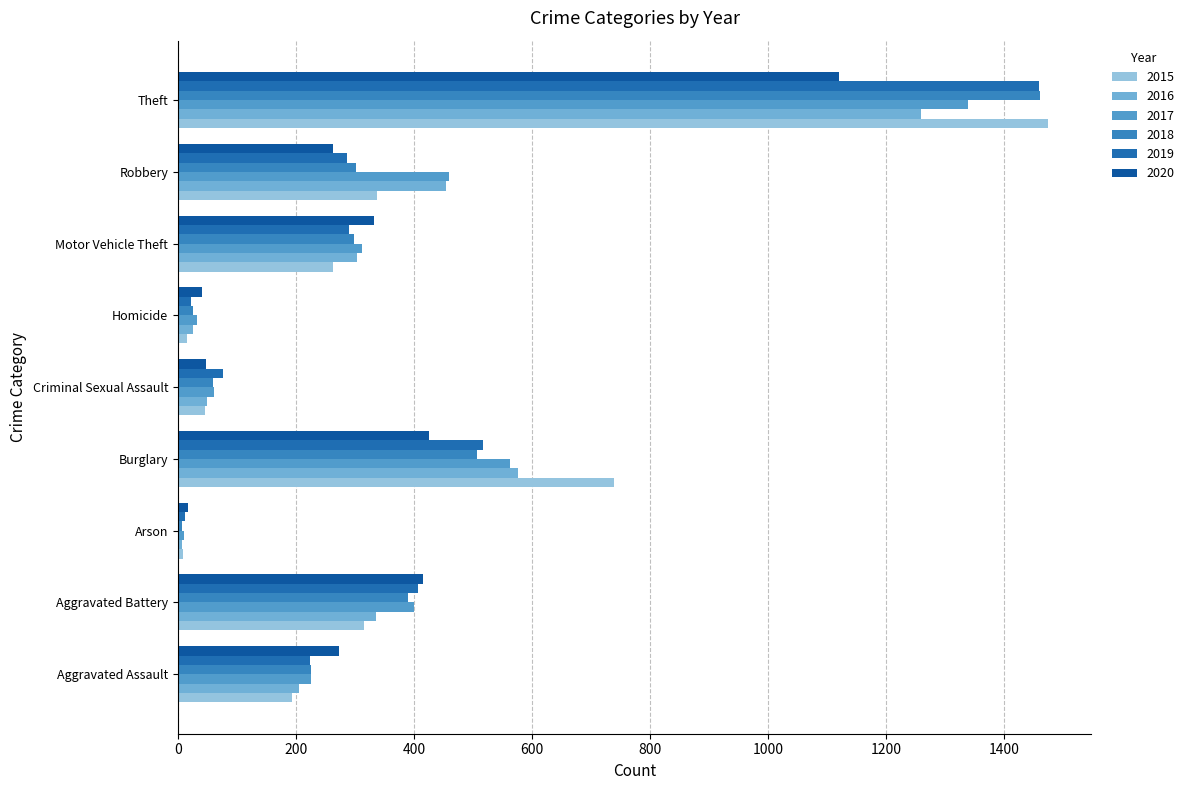

What is the minimum value for 2020?

17